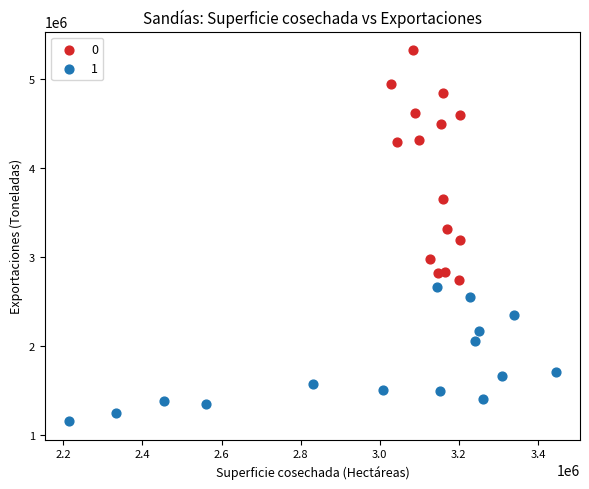

What are all the series names shown in the legend?

0, 1